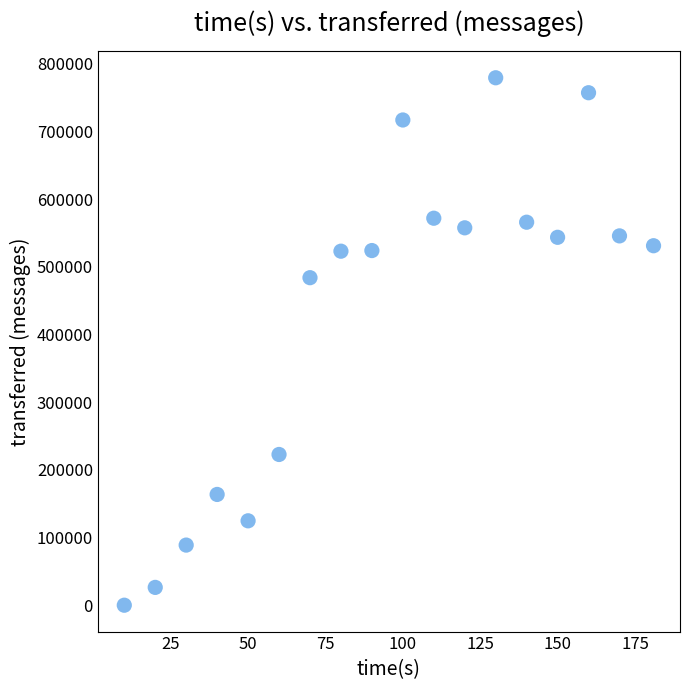

What Y value in the scatter plot is closest to 389690?

483980